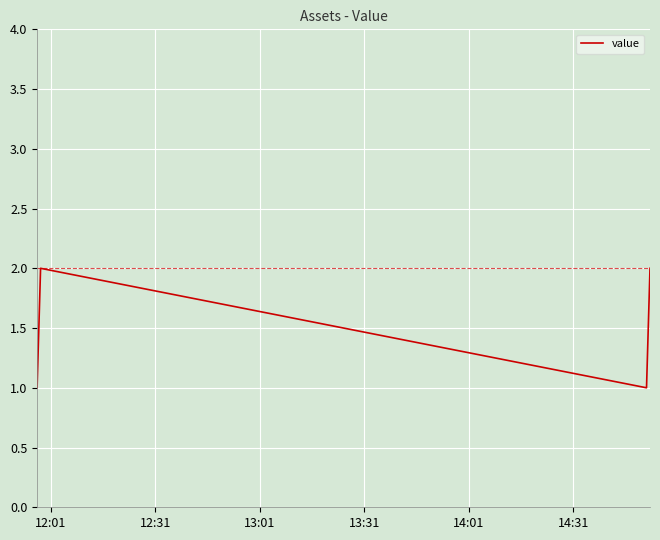

How many series are shown in this chart?

1